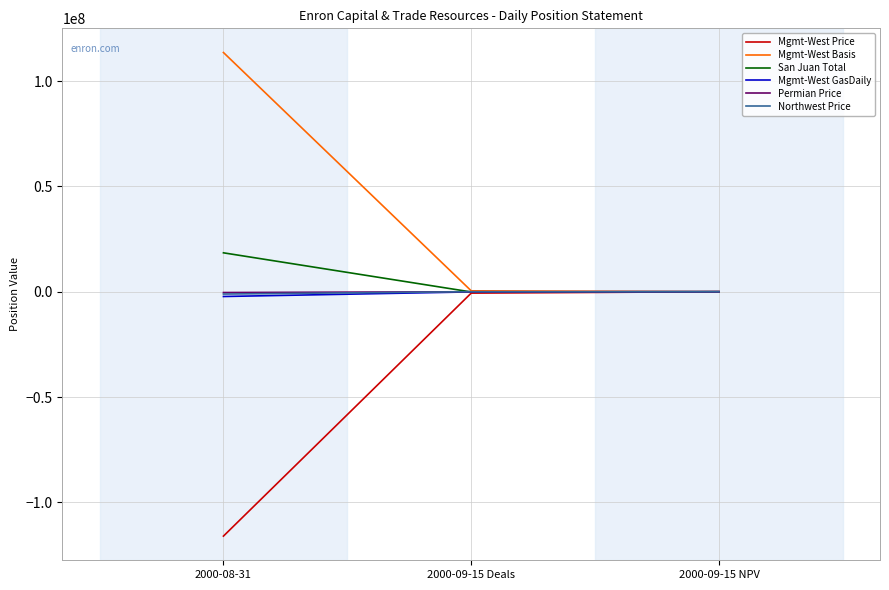

At which label is Mgmt-West Price closest to -58007824?

2000-09-15 Deals